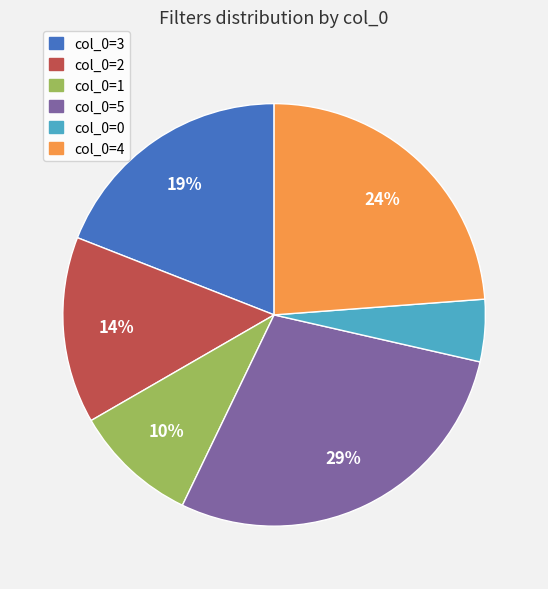

To the nearest percent, what is the average slice percentage?

17%